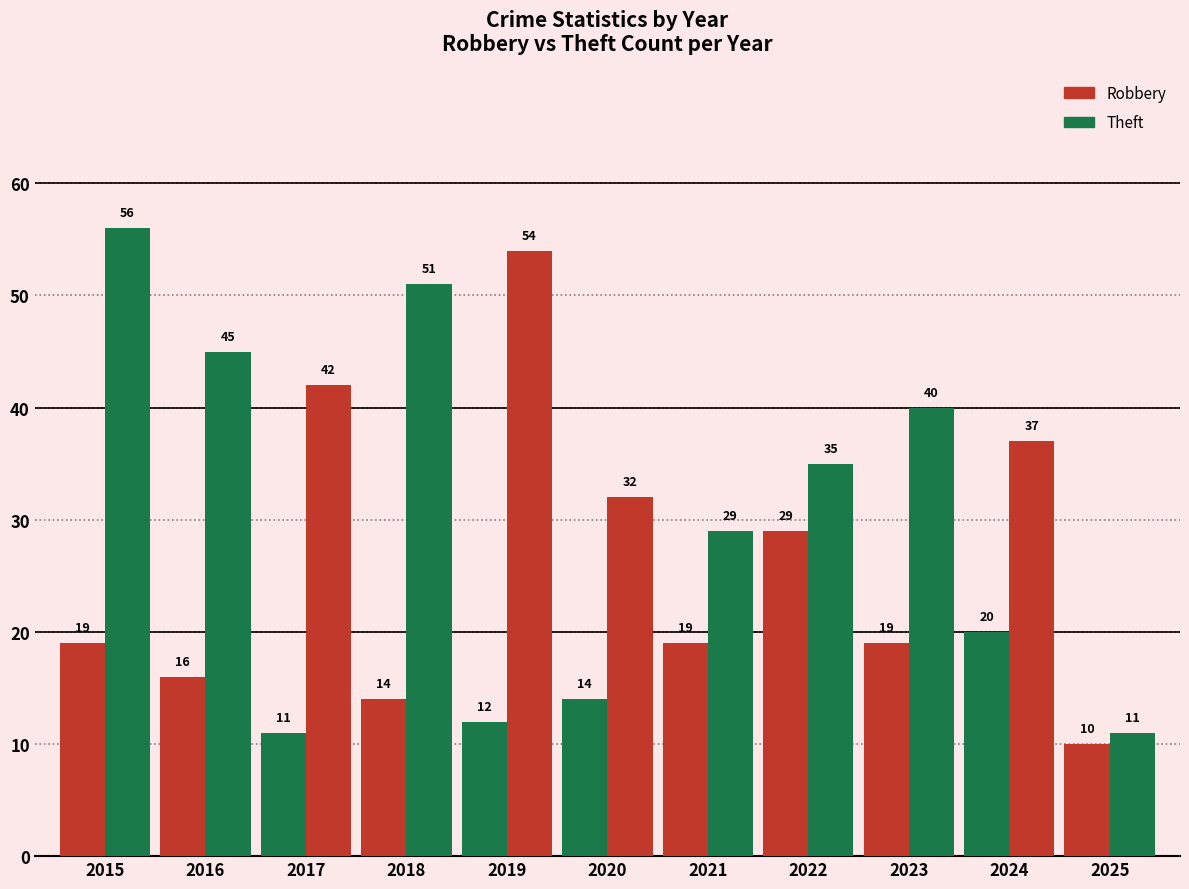

How many series are shown in this chart?

2